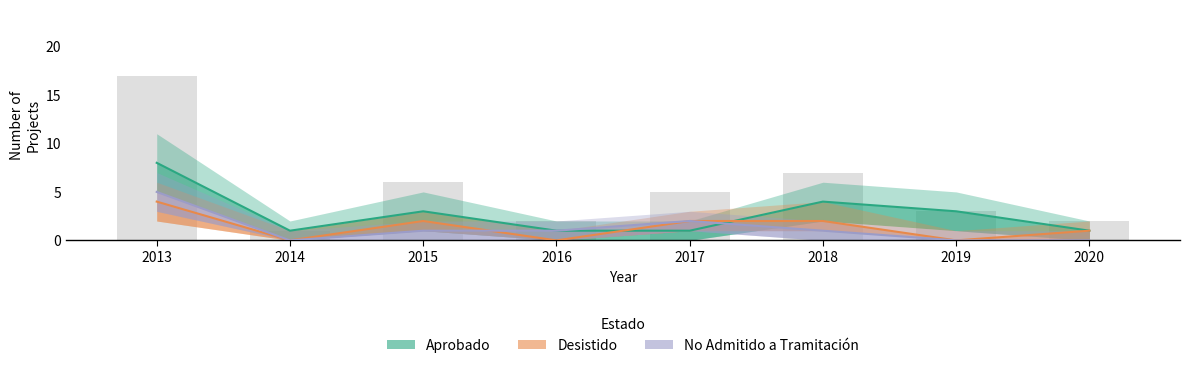

The Aprobado series shows 1 at 2014. True or false?

True